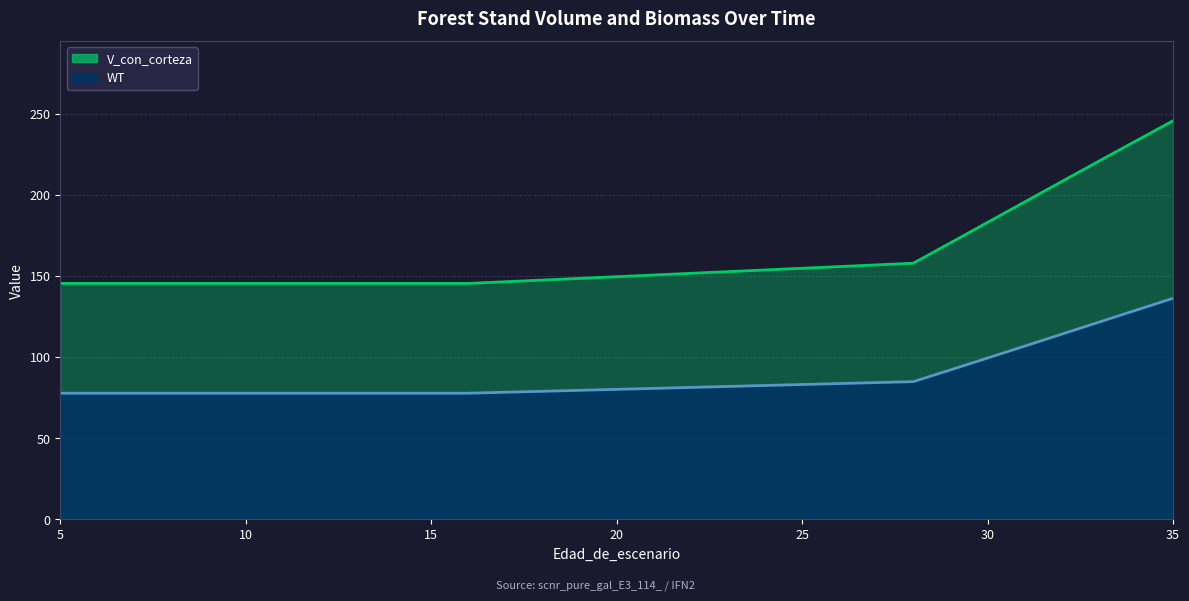

Reading right to left, extract all data points from this chart.

V_con_corteza: 35=245.6	34=233.2	33=220.7	32=208.1	31=195.5	30=182.9	29=170.3	28=157.8	16=145.3	15=145.3	14=145.3	13=145.3	12=145.3	11=145.3	10=145.3	9=145.3	8=145.3	7=145.3	6=145.3	5=145.3
WT: 35=136.2	34=128.8	33=121.4	32=114.1	31=106.7	30=99.3	29=92.0	28=84.8	16=77.7	15=77.7	14=77.7	13=77.7	12=77.7	11=77.7	10=77.7	9=77.7	8=77.7	7=77.7	6=77.7	5=77.7